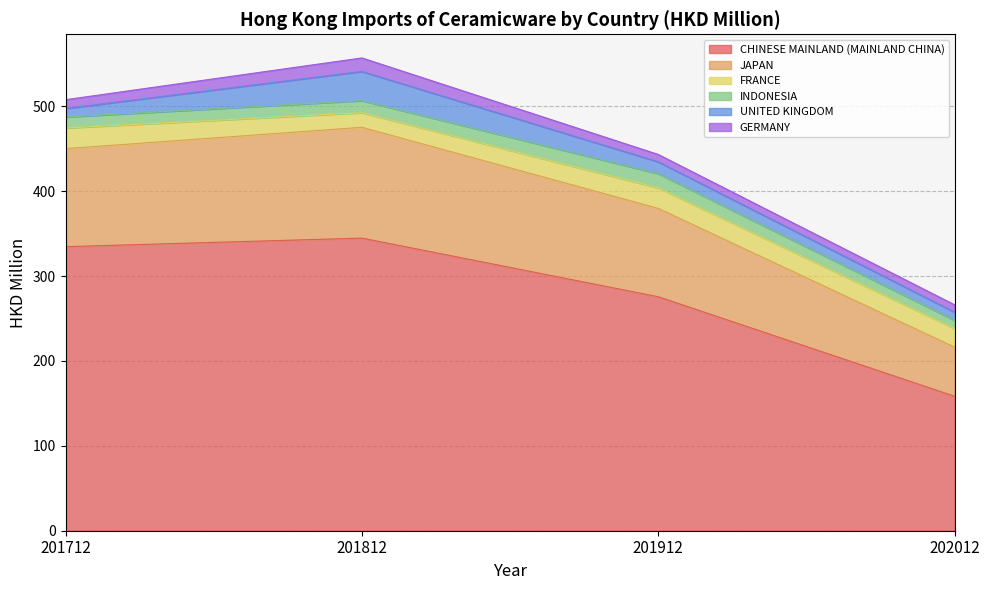

Is it true that CHINESE MAINLAND (MAINLAND CHINA) equals 275.7 at 201912?

True